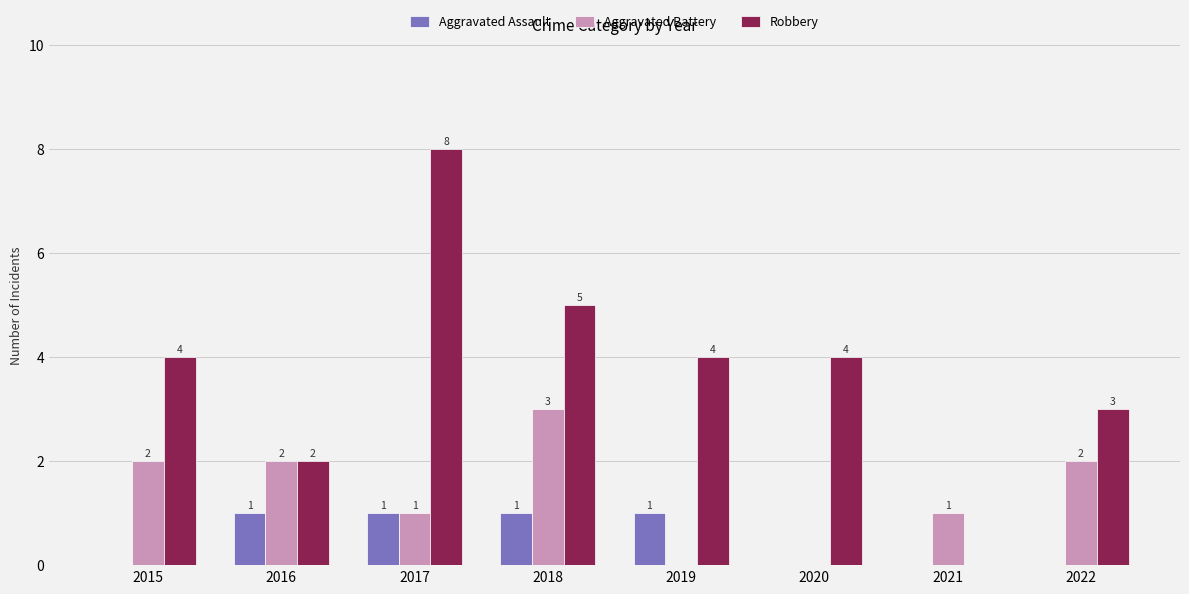

Are the bars grouped side by side (vs. stacked)?

Yes